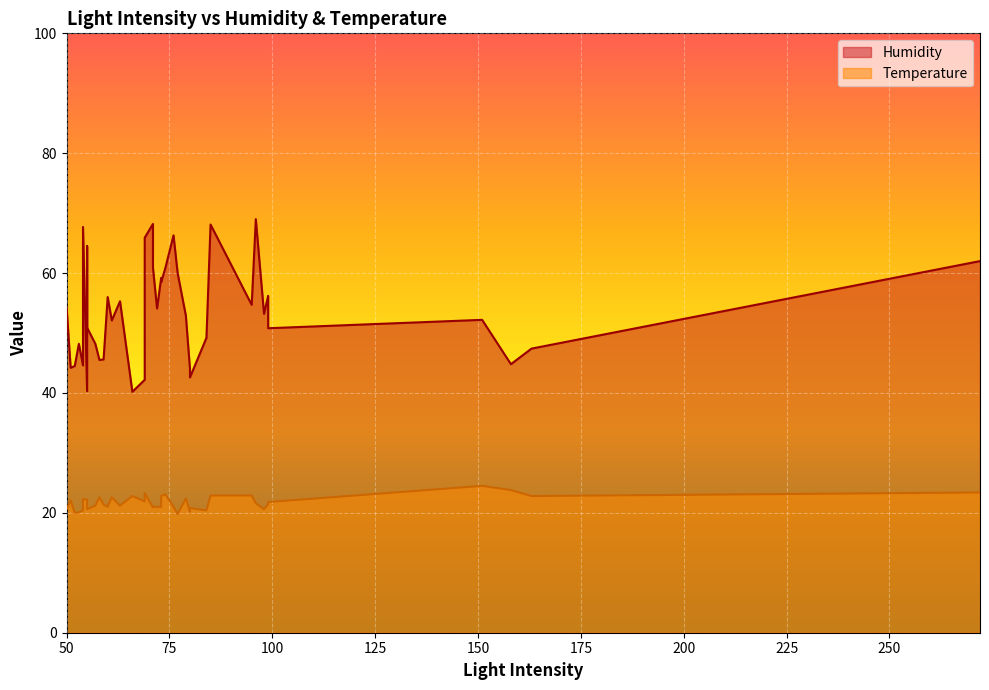

What is the difference between the second highest and minimum values in the Humidity series?

28.0